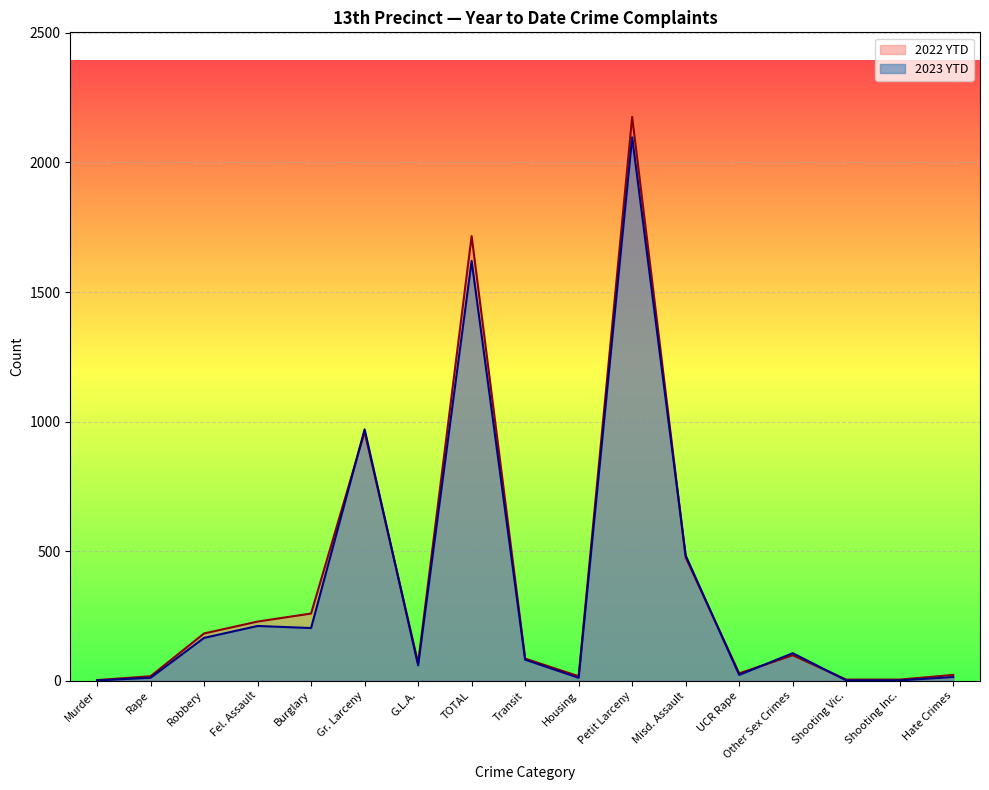

What are all the series names shown in the legend?

2022 YTD, 2023 YTD